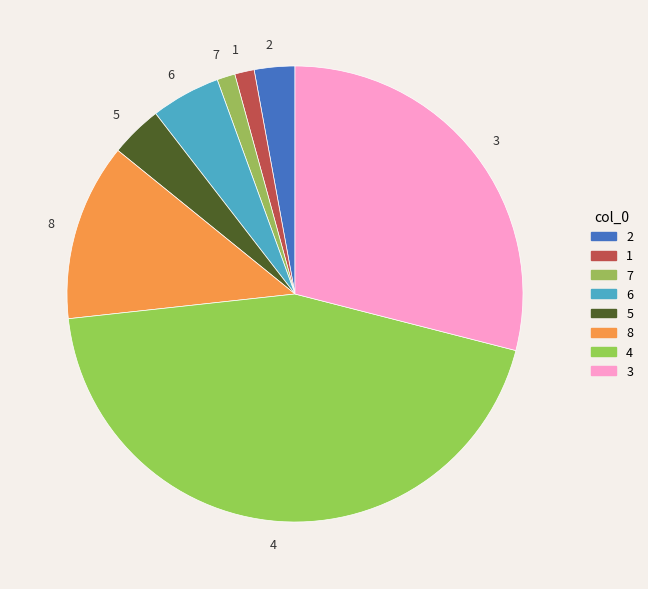

What is the largest slice in the pie chart?

4